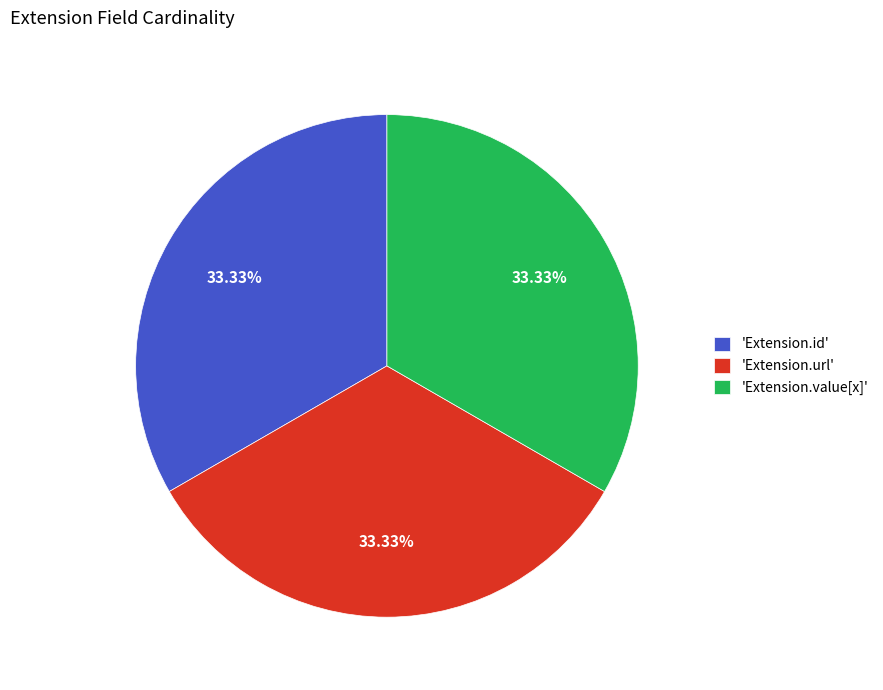

To the nearest percent, what is the difference between the largest and smallest slice percentages?

0%